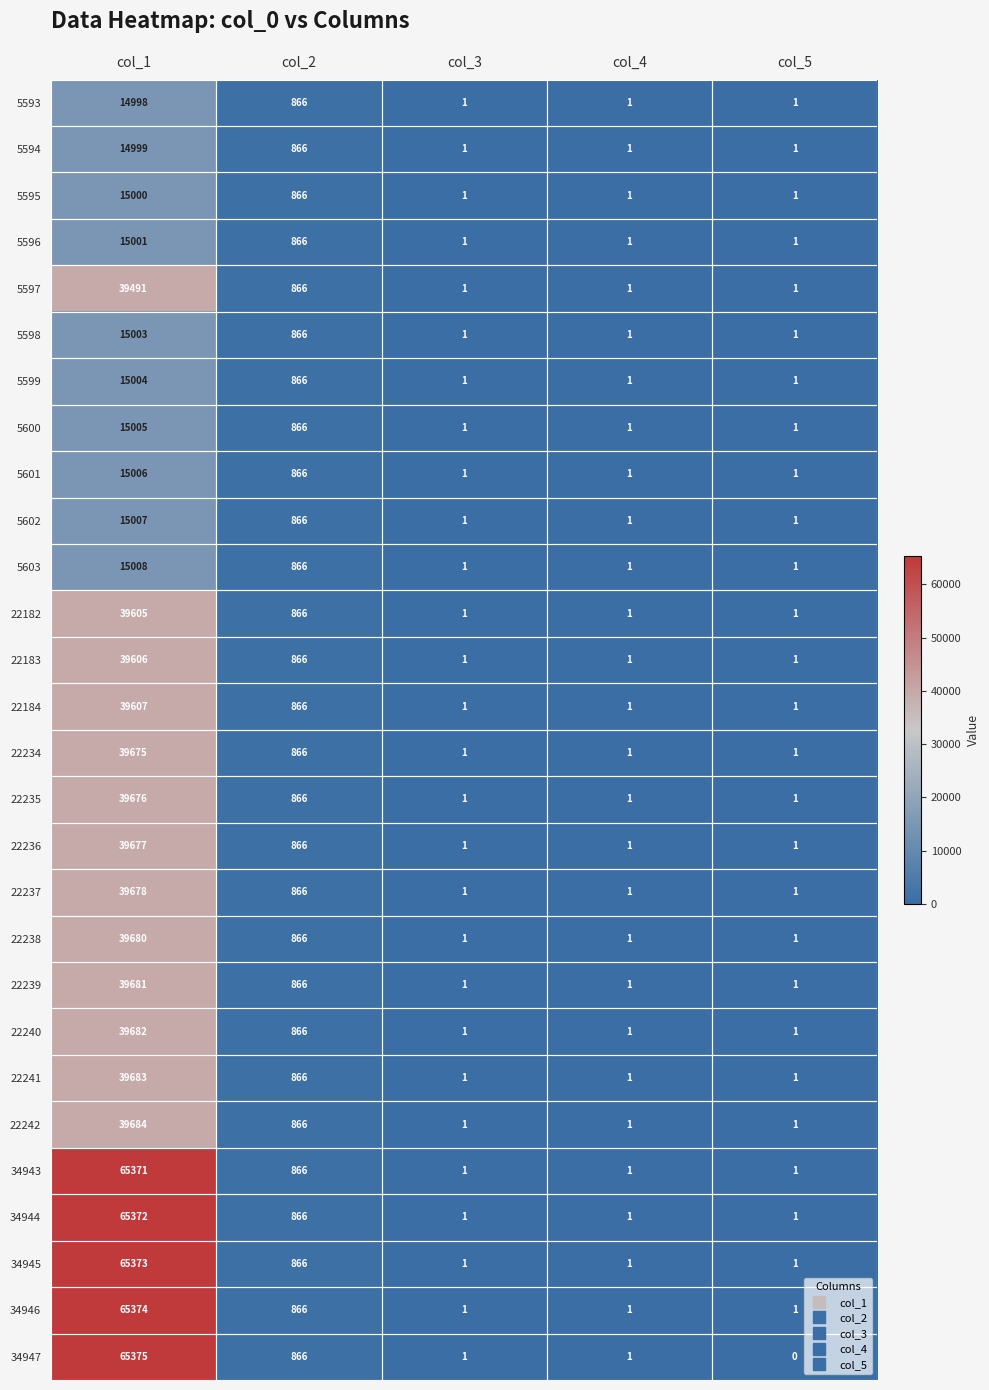

Rank the series by their maximum value, from highest to lowest.

34947, 34946, 34945, 34944, 34943, 22242, 22241, 22240, 22239, 22238, 22237, 22236, 22235, 22234, 22184, 22183, 22182, 5597, 5603, 5602, 5601, 5600, 5599, 5598, 5596, 5595, 5594, 5593